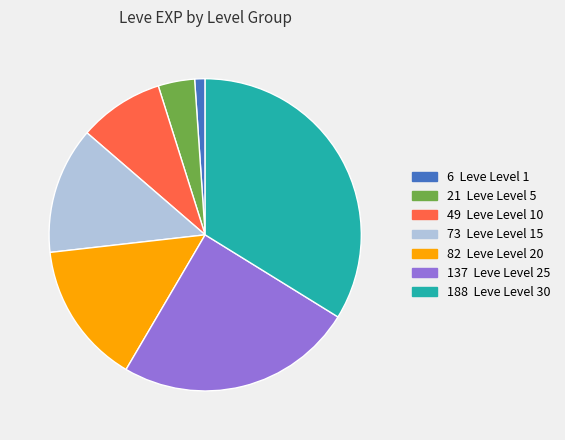

Does any single category account for the majority?

No